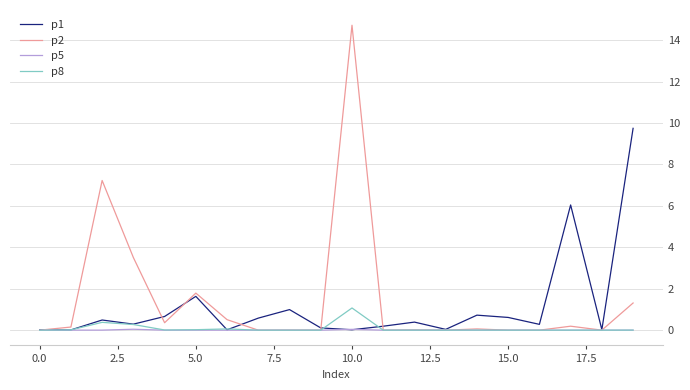

List the series in order of their peak value, highest first.

p2, p1, p8, p5